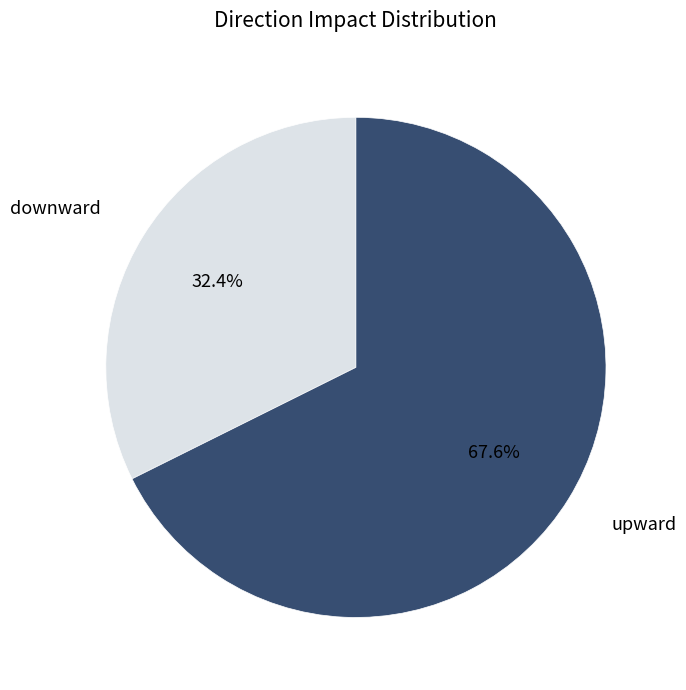

Does any single category account for the majority?

Yes